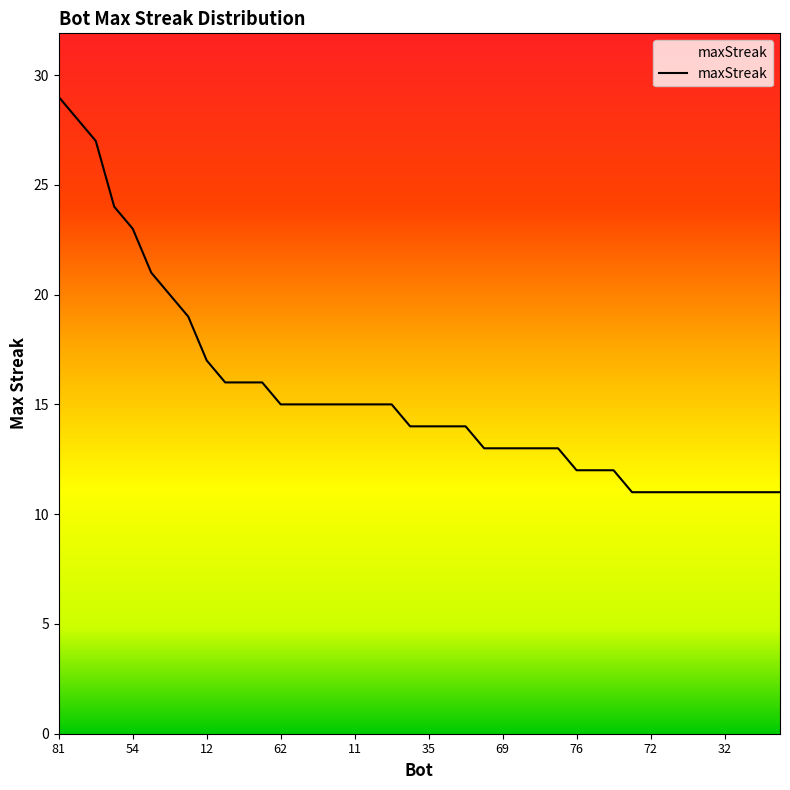

What is the greatest value displayed?

29